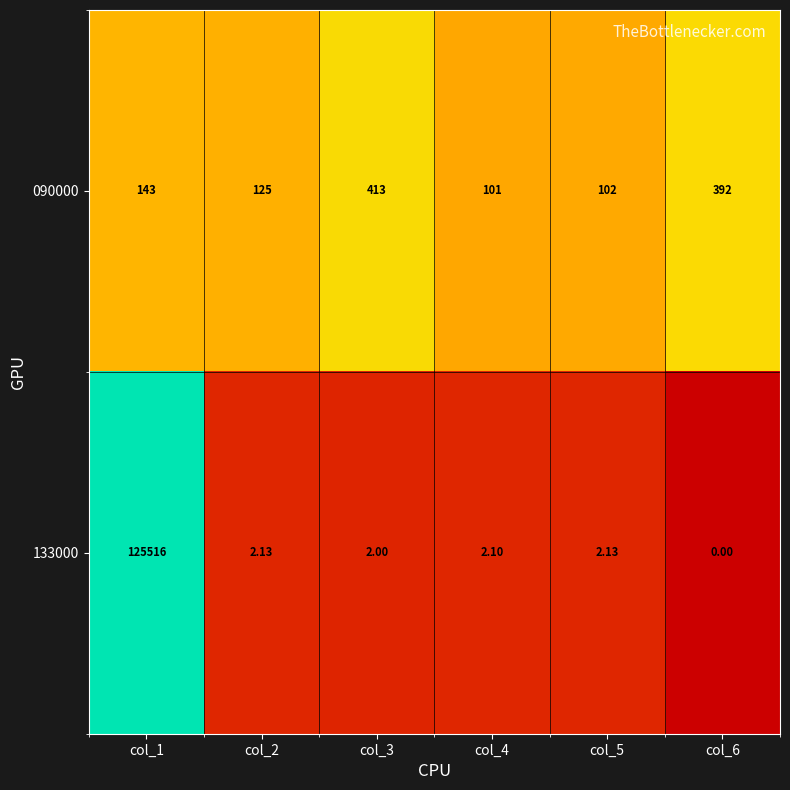

Is the value of 090000 at col_4 greater than the value of 133000 at col_6?

Yes